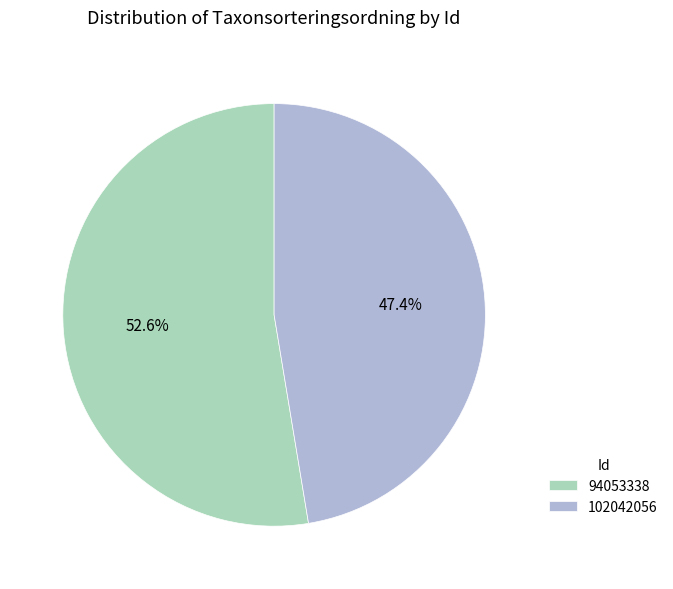

Is 102042056 the majority of the pie?

No